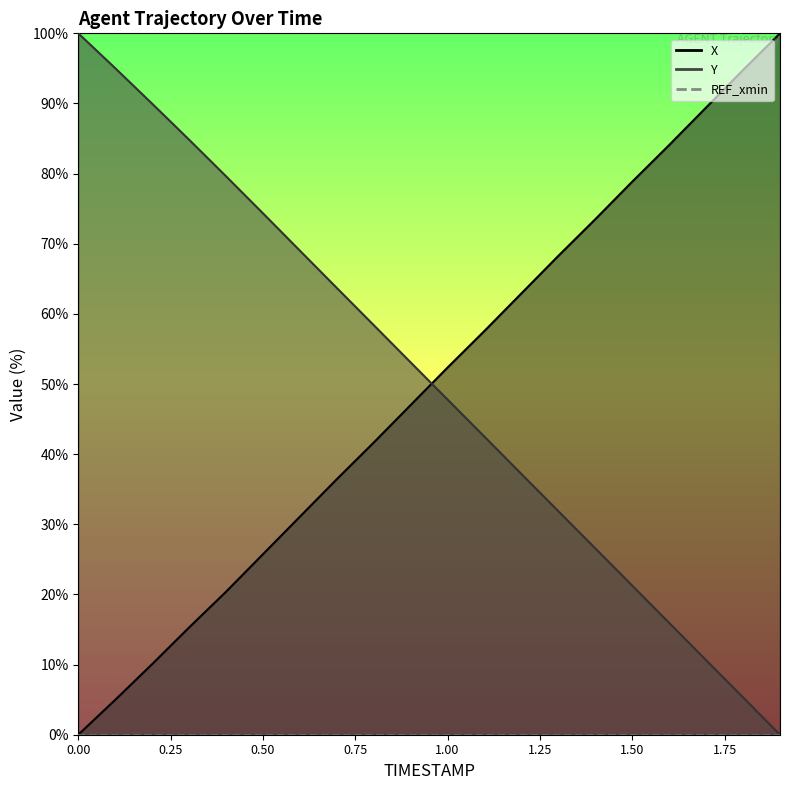

What is the value of the Y point at the 11th from the left?

47.8